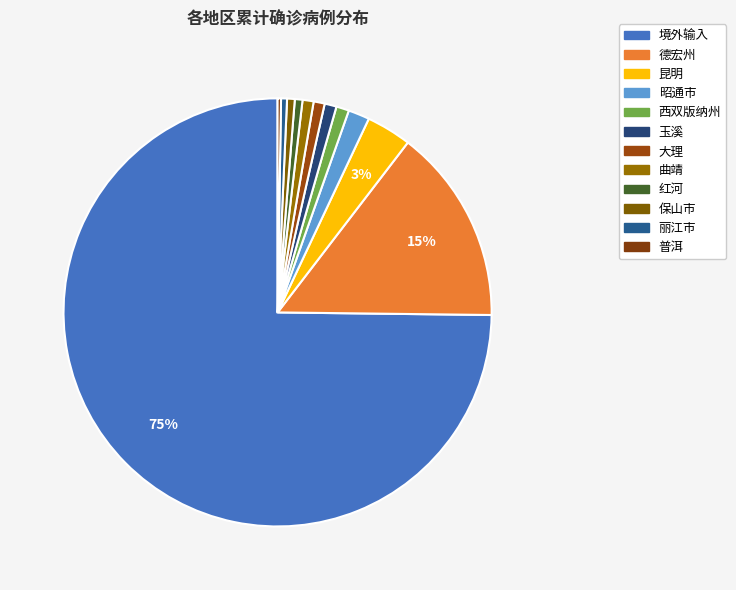

What percentage is NOT represented by 昆明?

96.6%